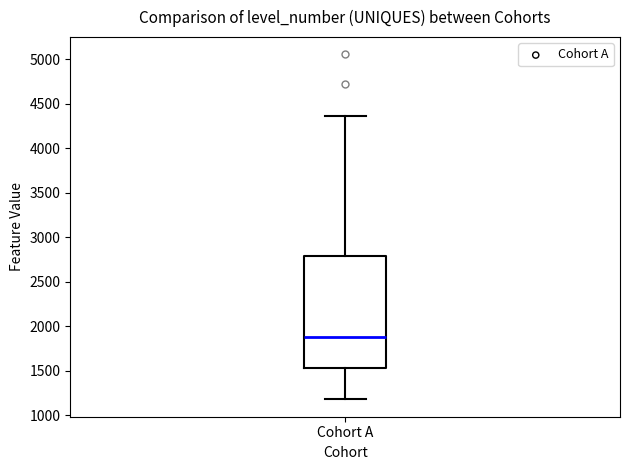

Read this box plot against the y-axis: the position of the median line, the range covered by the box, and the ends of both whiskers. The values are not printed on the chart, so give them approximately, as read against the axis.

median 1900, box 1550 to 2800, whiskers 1200 to 4350